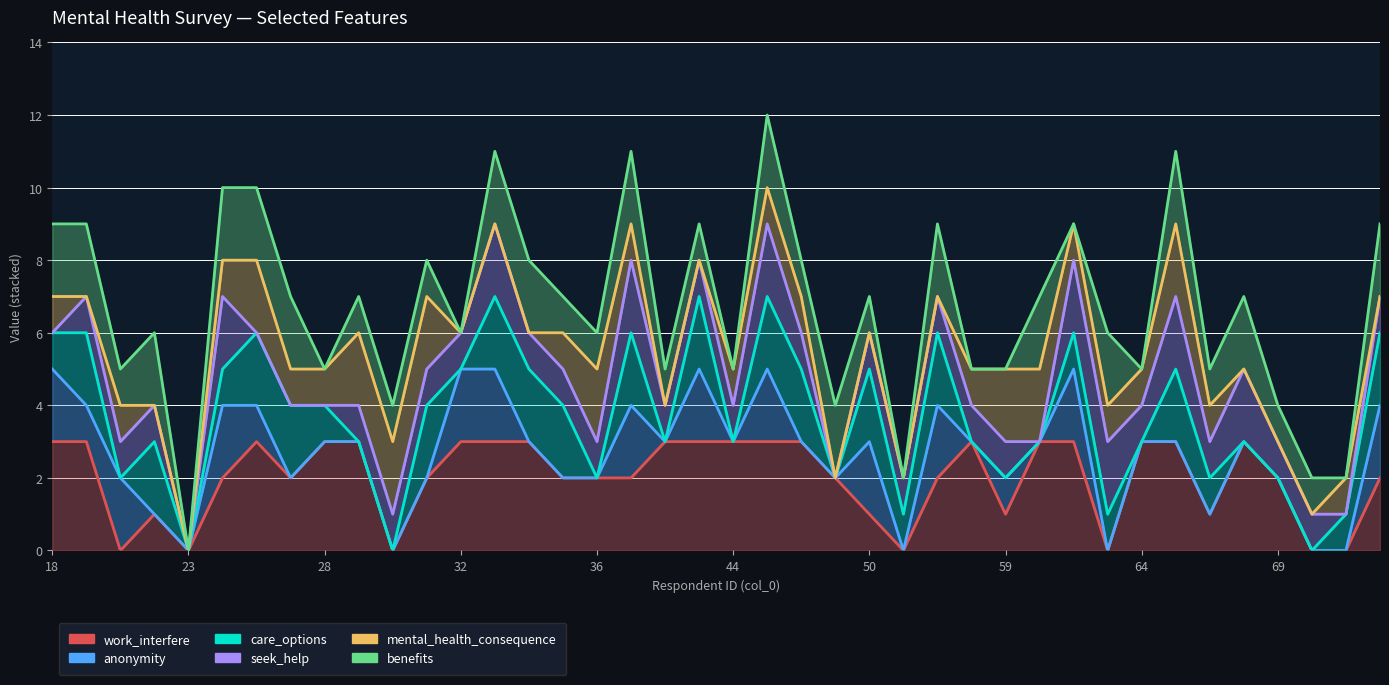

At which label is benefits closest to 6?

32